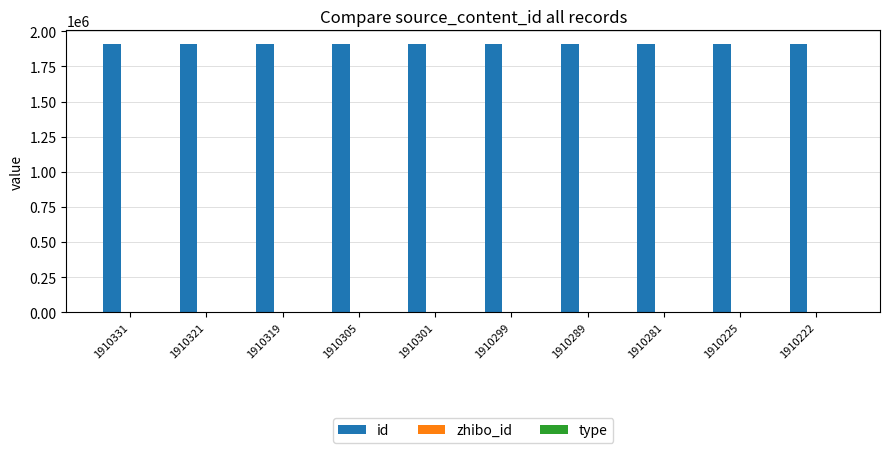

Is it true that id equals 1290830 at 1910299?

False